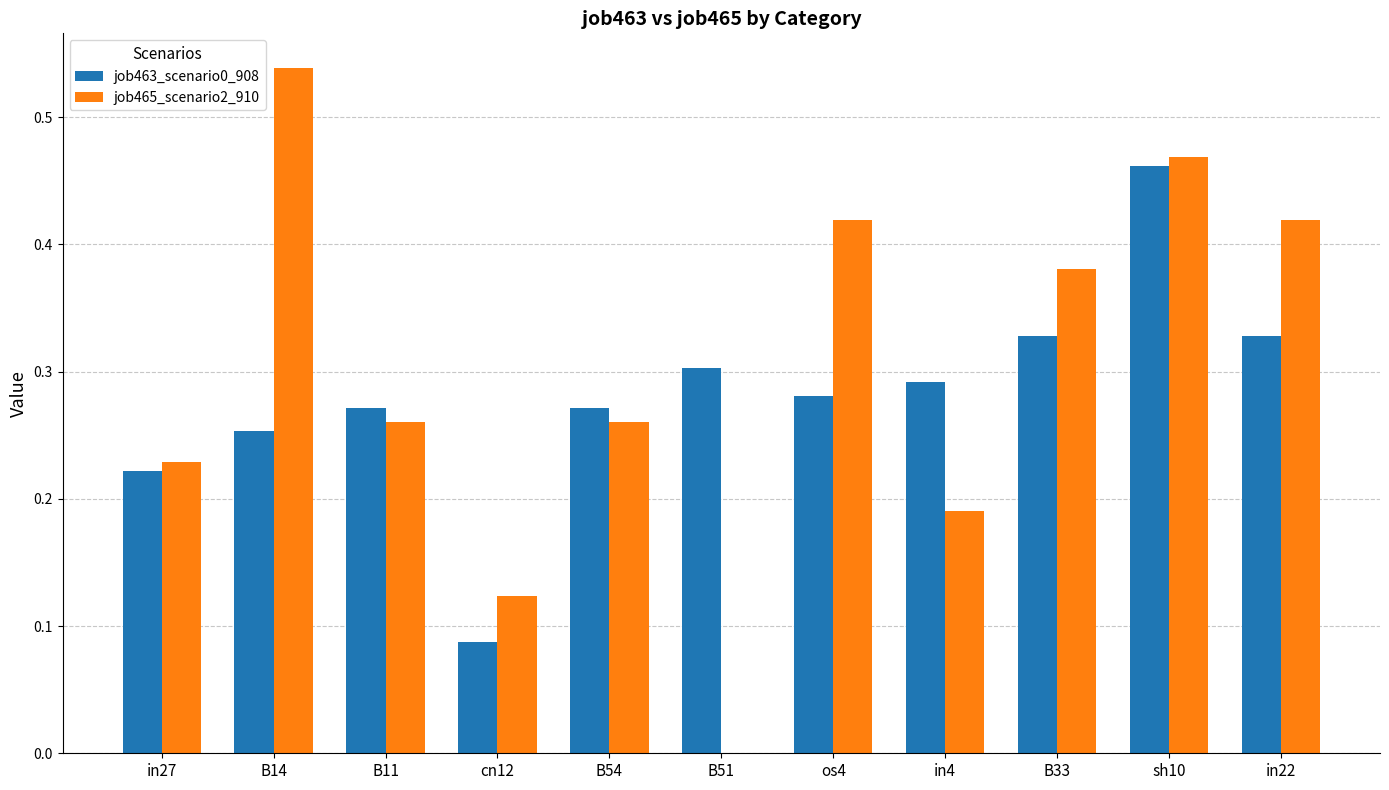

At which category is the sum across all series the highest?

sh10